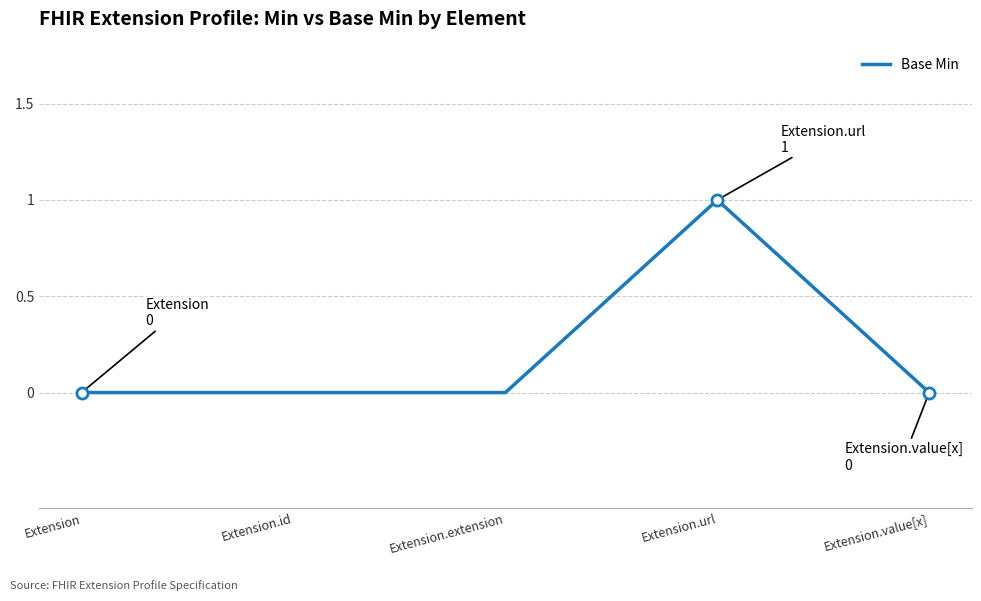

What is the maximum value shown in the chart?

1